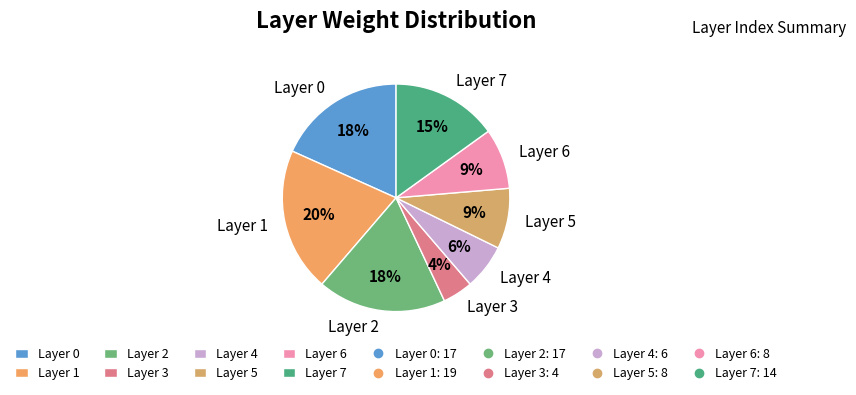

Which has a higher value, Layer 2 or Layer 7?

Layer 2